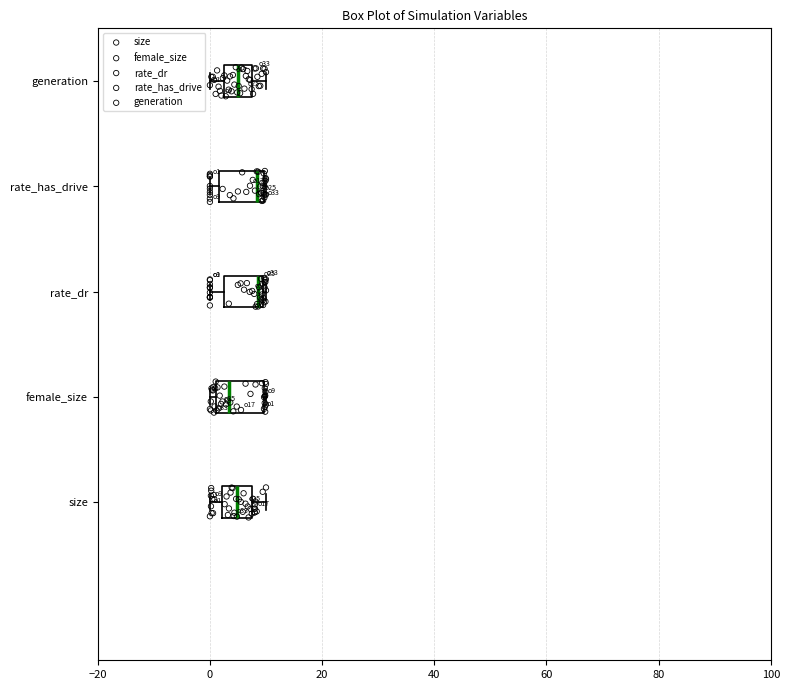

Reading bottom to top, read every box against the x-axis: the position of its median line, the range the box covers, and the ends of its whiskers. The values are not printed on the chart, so give them approximately, as read against the axis.

size: median 4, box 2 to 8, whiskers 0 to 10
female_size: median 4, box 2 to 10, whiskers 0 to 10
rate_dr: median 8, box 2 to 10, whiskers 0 to 10
rate_has_drive: median 8, box 2 to 10, whiskers 0 to 10
generation: median 6, box 2 to 8, whiskers 0 to 10